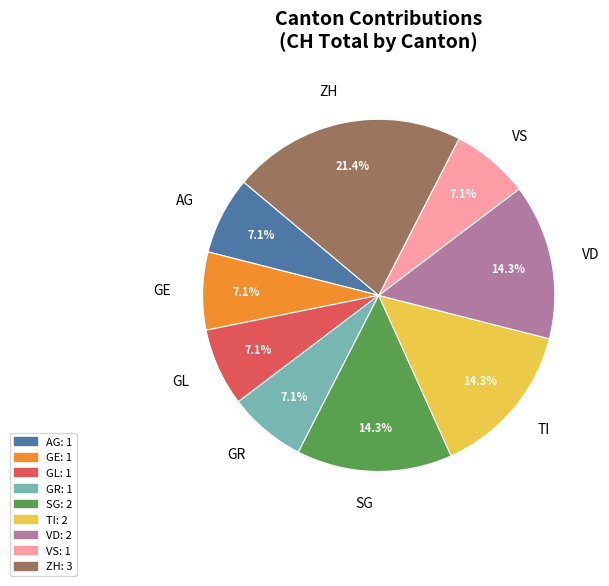

Which slice is the largest?

ZH